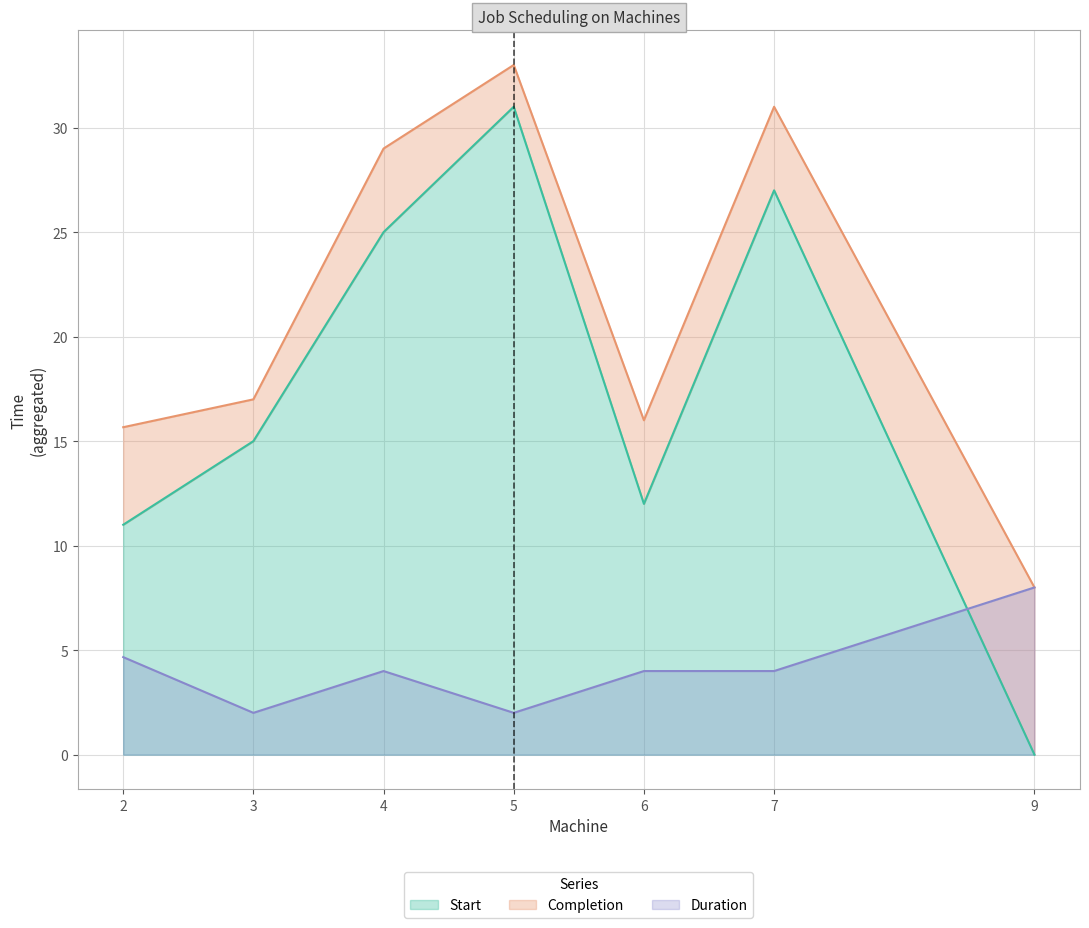

How many interior local peaks does the Start series have?

2